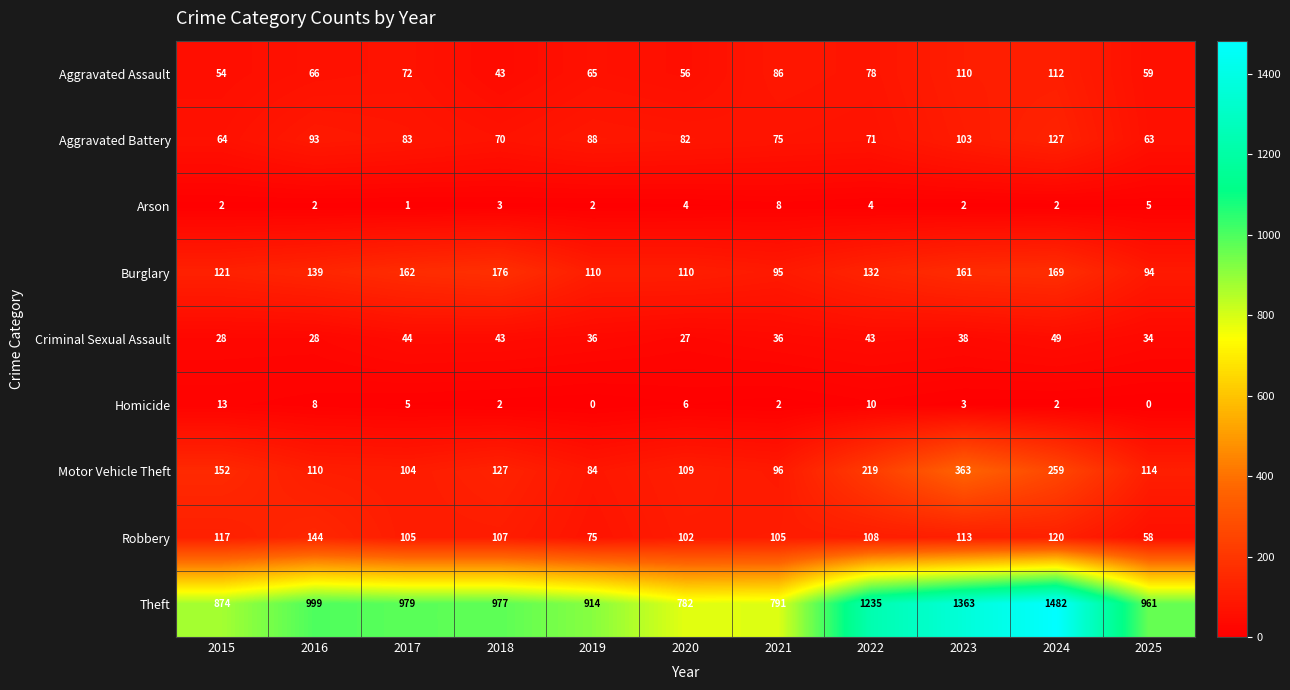

Which series has the largest total across all categories?

Theft